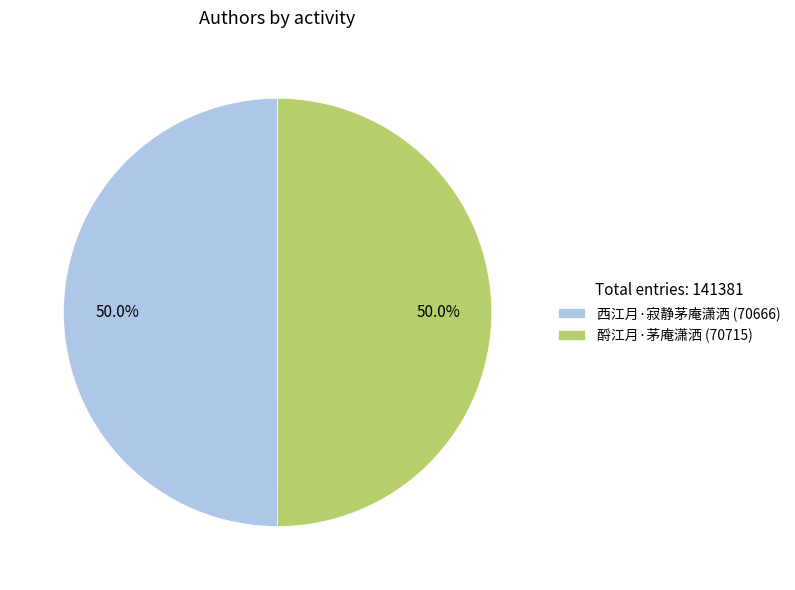

The 西江月·寂静茅庵潇洒 slice represents 64% of the pie. True or false?

False